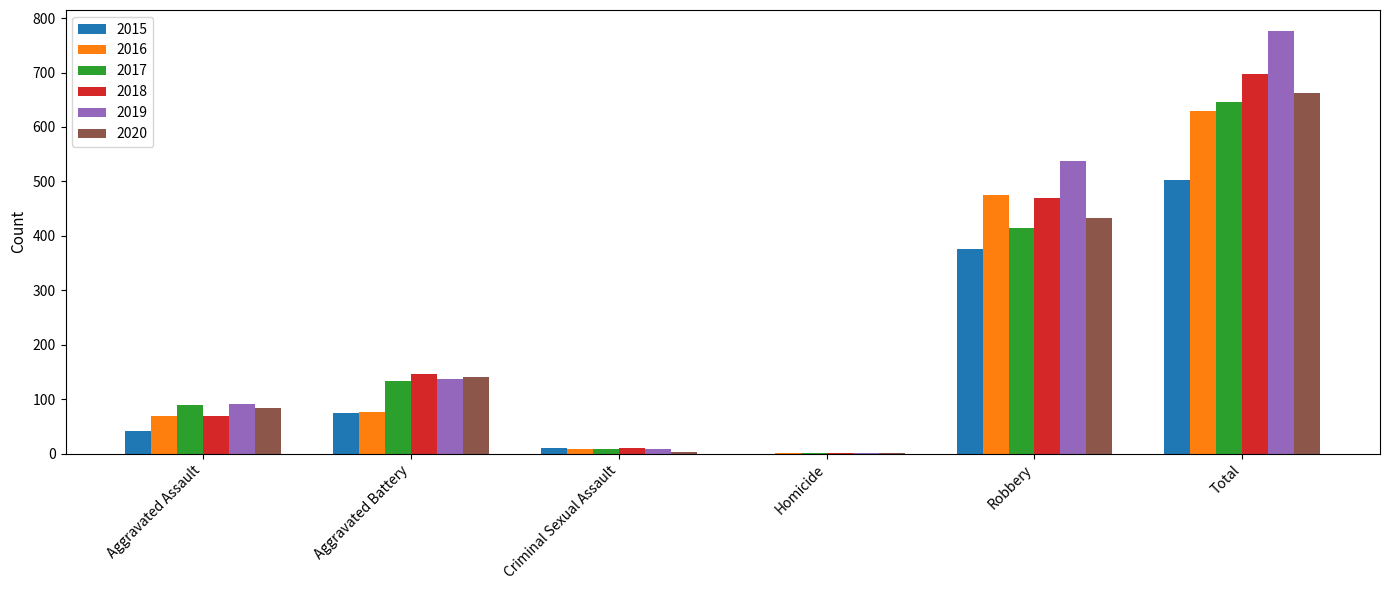

The 2015 series shows 42 at Aggravated Assault. True or false?

True